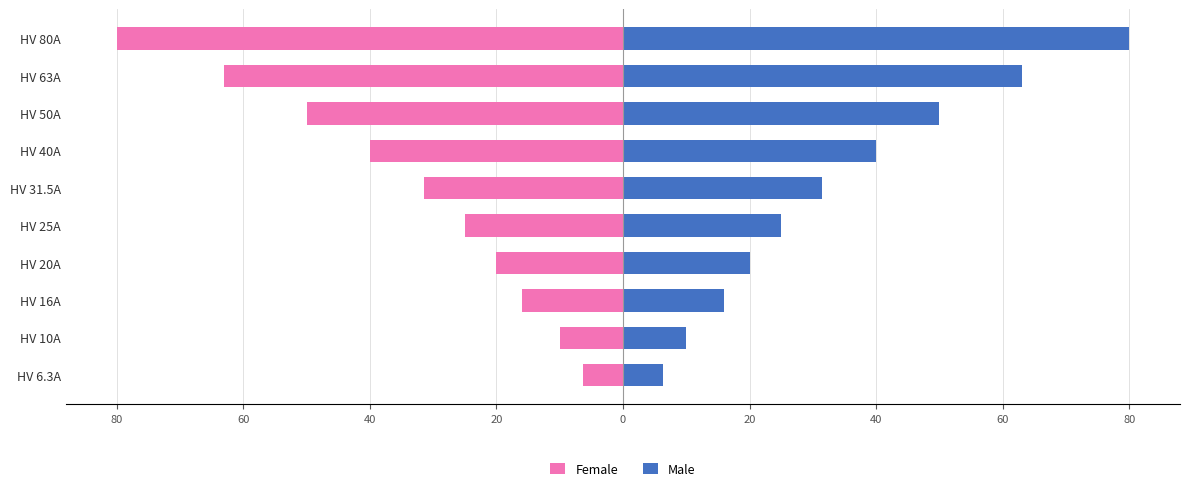

What is the difference between the highest and lowest values at 40?

32.0